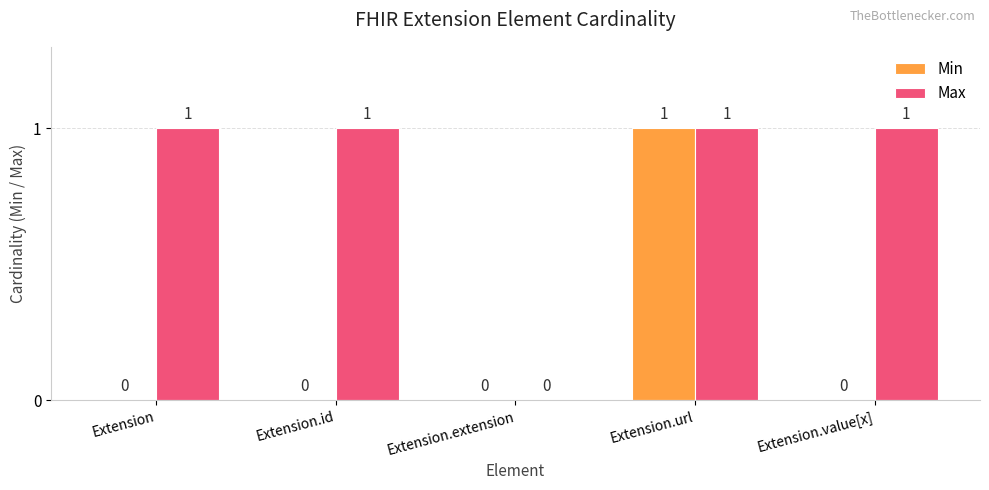

True or false: Max has a value of 1 at Extension.id.

True